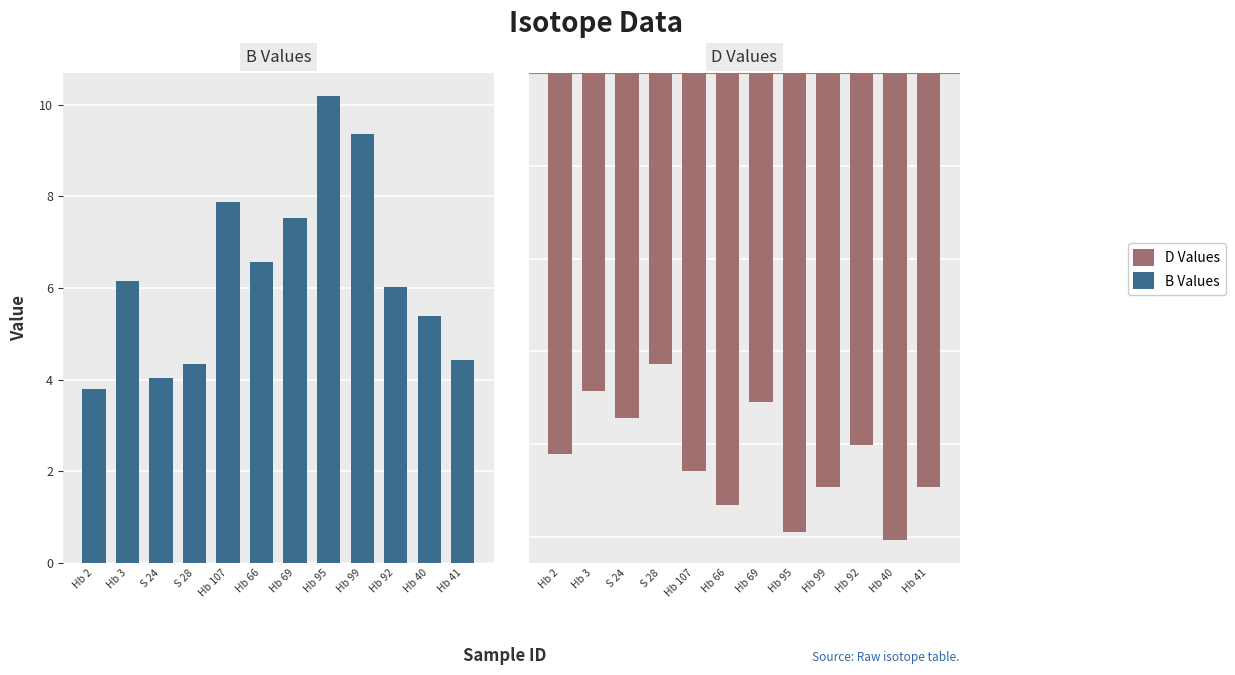

What is the label of the 2nd bar from the left?

Hb 3